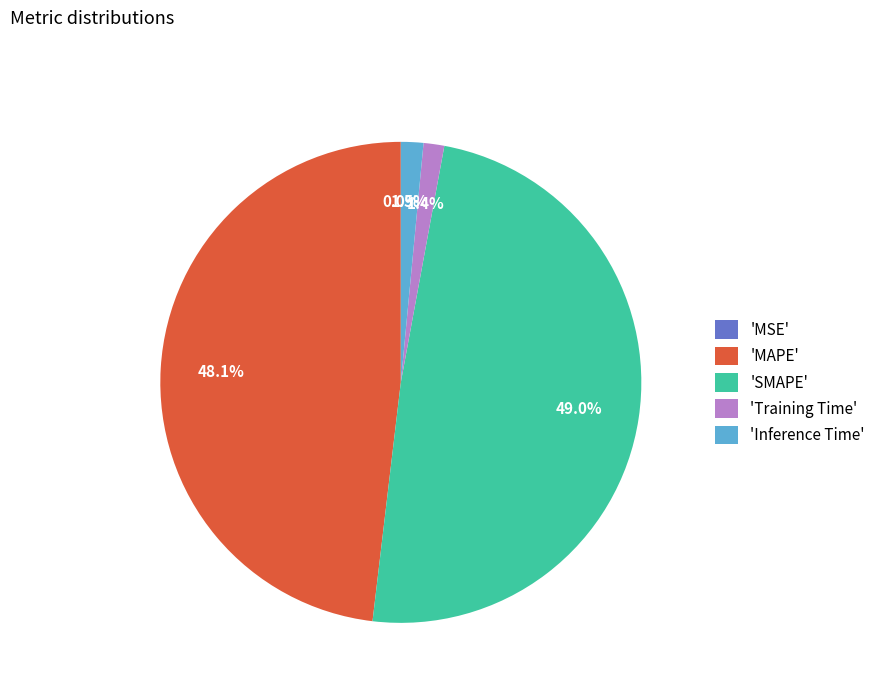

Between 'Inference Time' and 'SMAPE', which is larger?

'SMAPE'